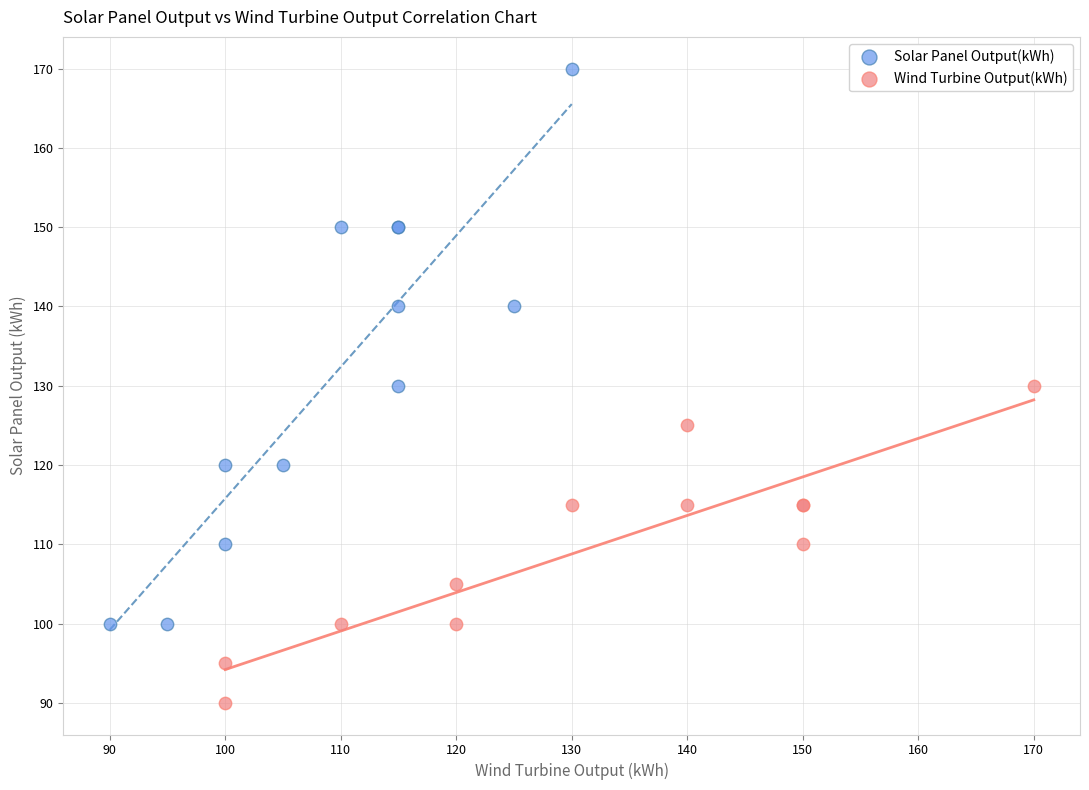

Which series has the widest spread of Y values?

Solar Panel Output(kWh)